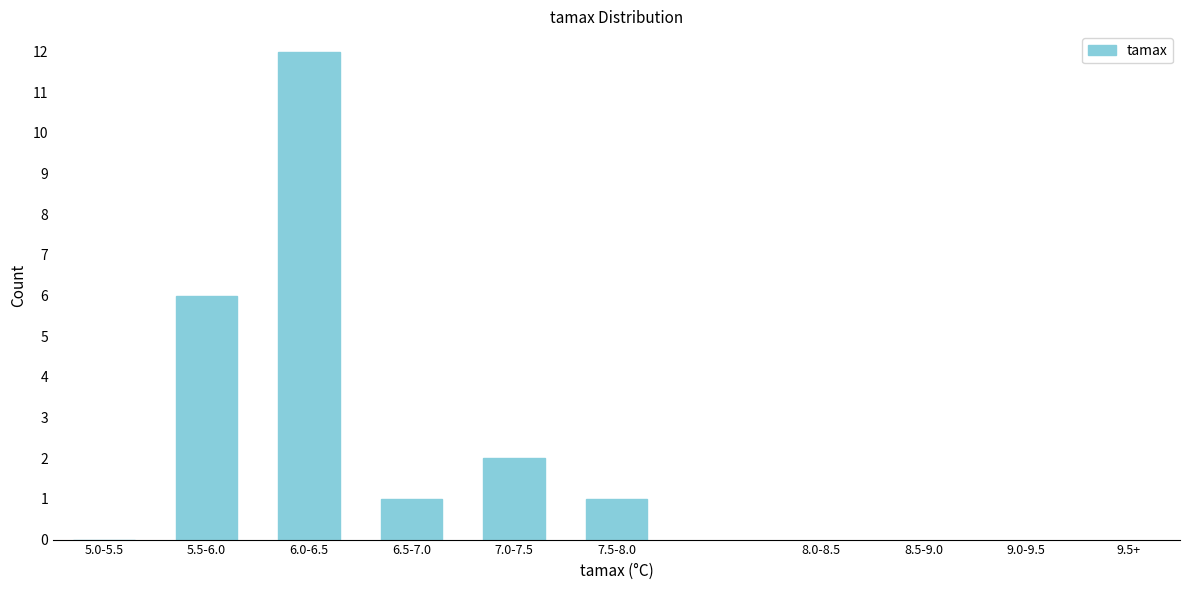

Reading left to right, what are all the values shown in this chart?

5.0-5.5=0	5.5-6.0=6	6.0-6.5=12	6.5-7.0=1	7.0-7.5=2	7.5-8.0=1